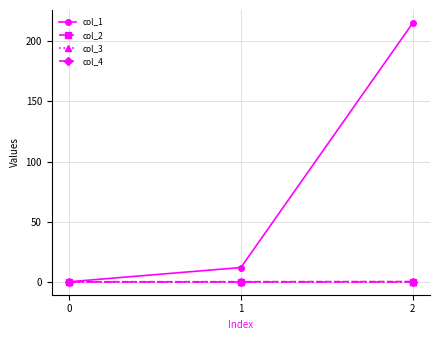

At which label is col_1 closest to 107?

1